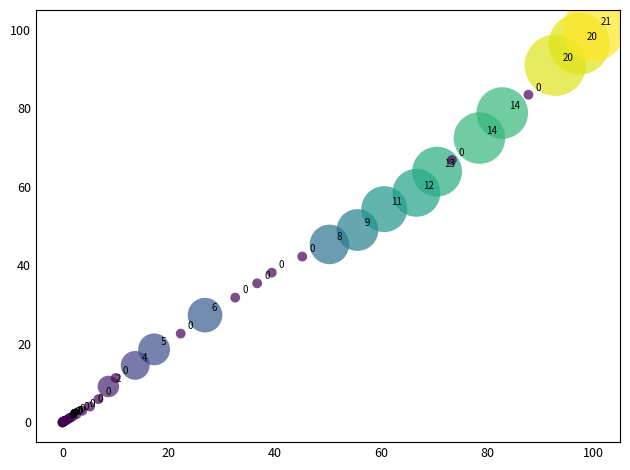

What Y value in the scatter plot is closest to 50?

49.0